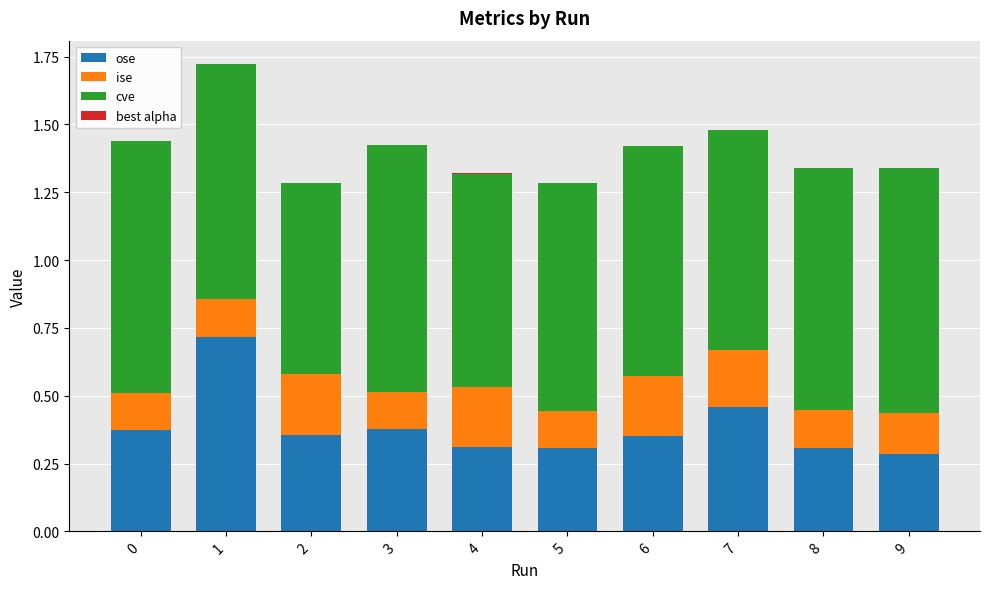

What is the sum of all ose values?

3.8